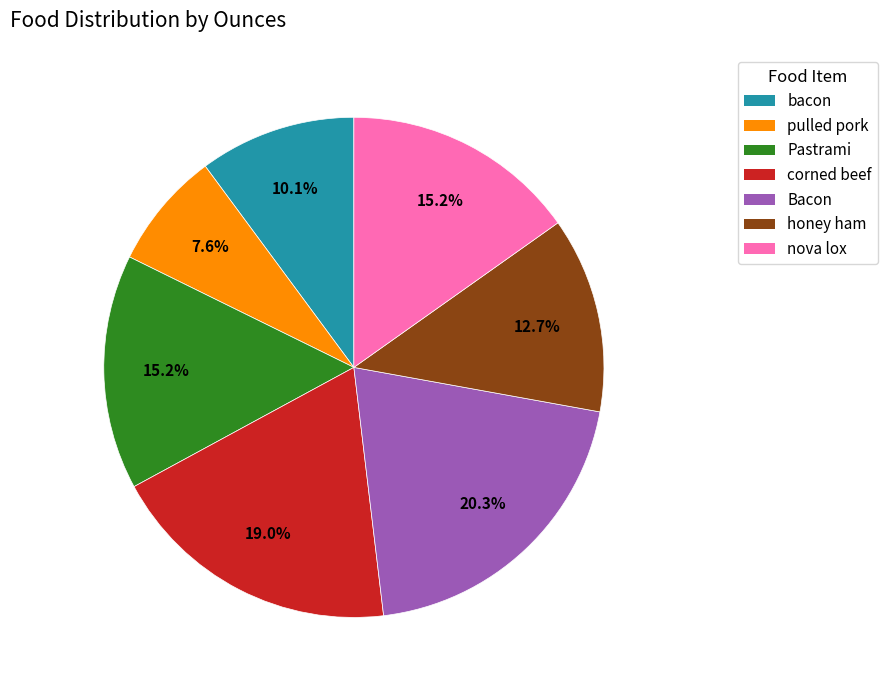

Which slice is the largest?

Bacon